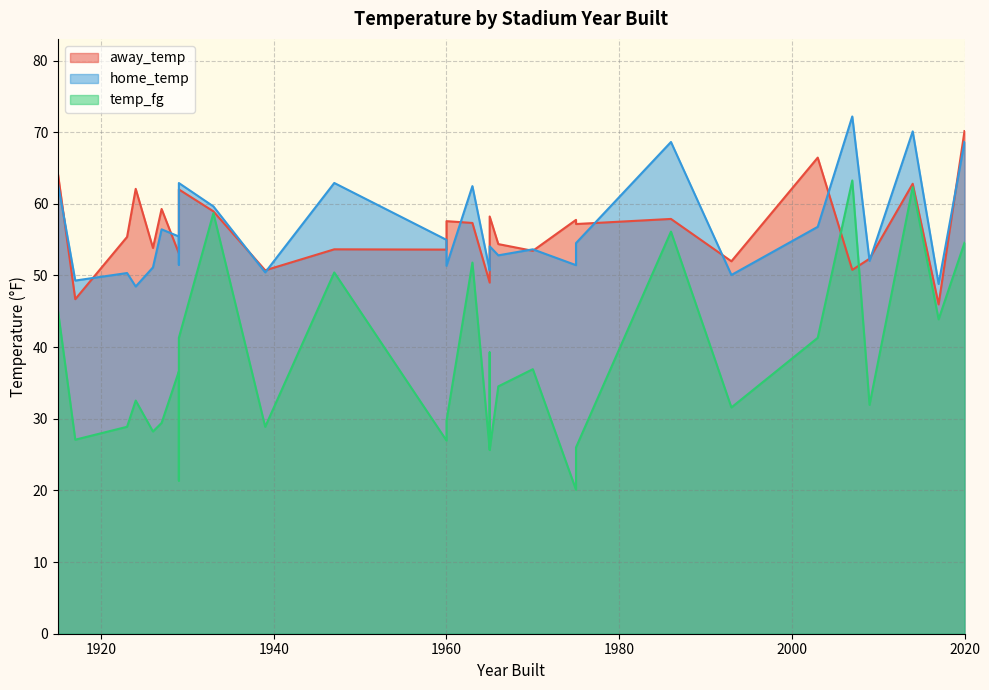

Rank the series by their maximum value, from lowest to highest.

temp_fg, away_temp, home_temp